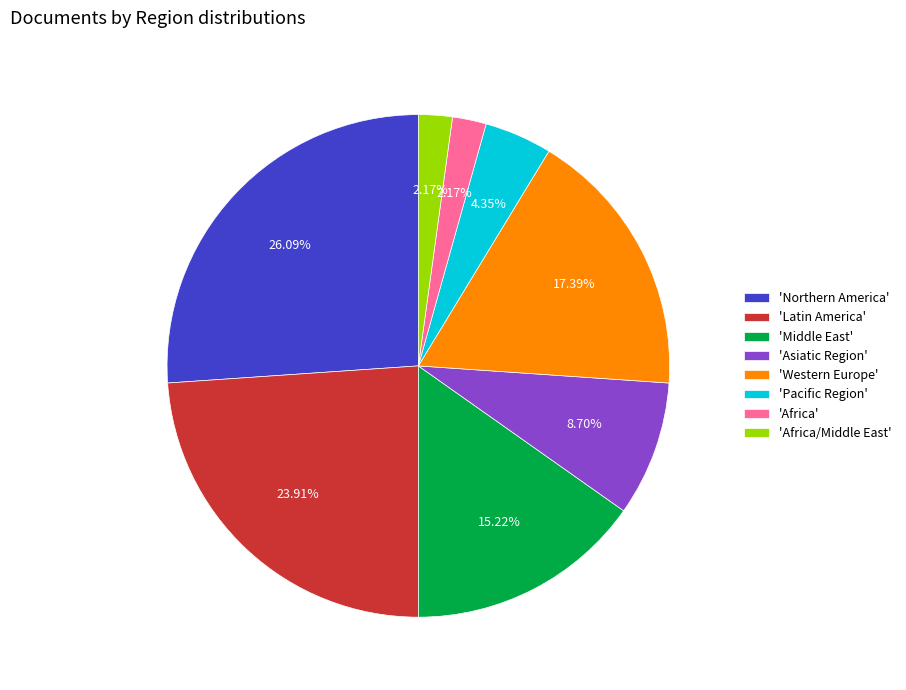

Combined, do 'Middle East' and 'Pacific Region' account for over 50%?

No